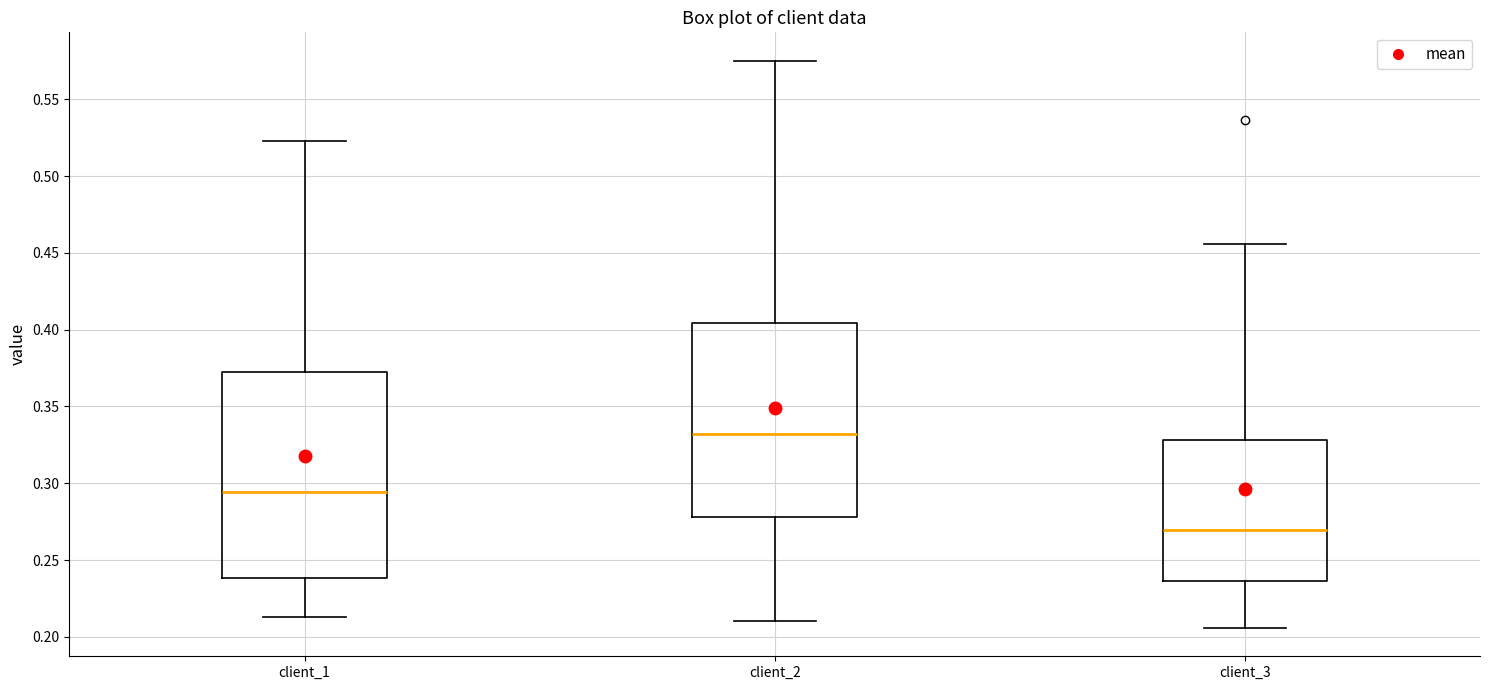

Where is the lower edge of the box for client_1 on the y-axis? The values are not printed on the chart, so give them approximately, as read against the axis.

0.240